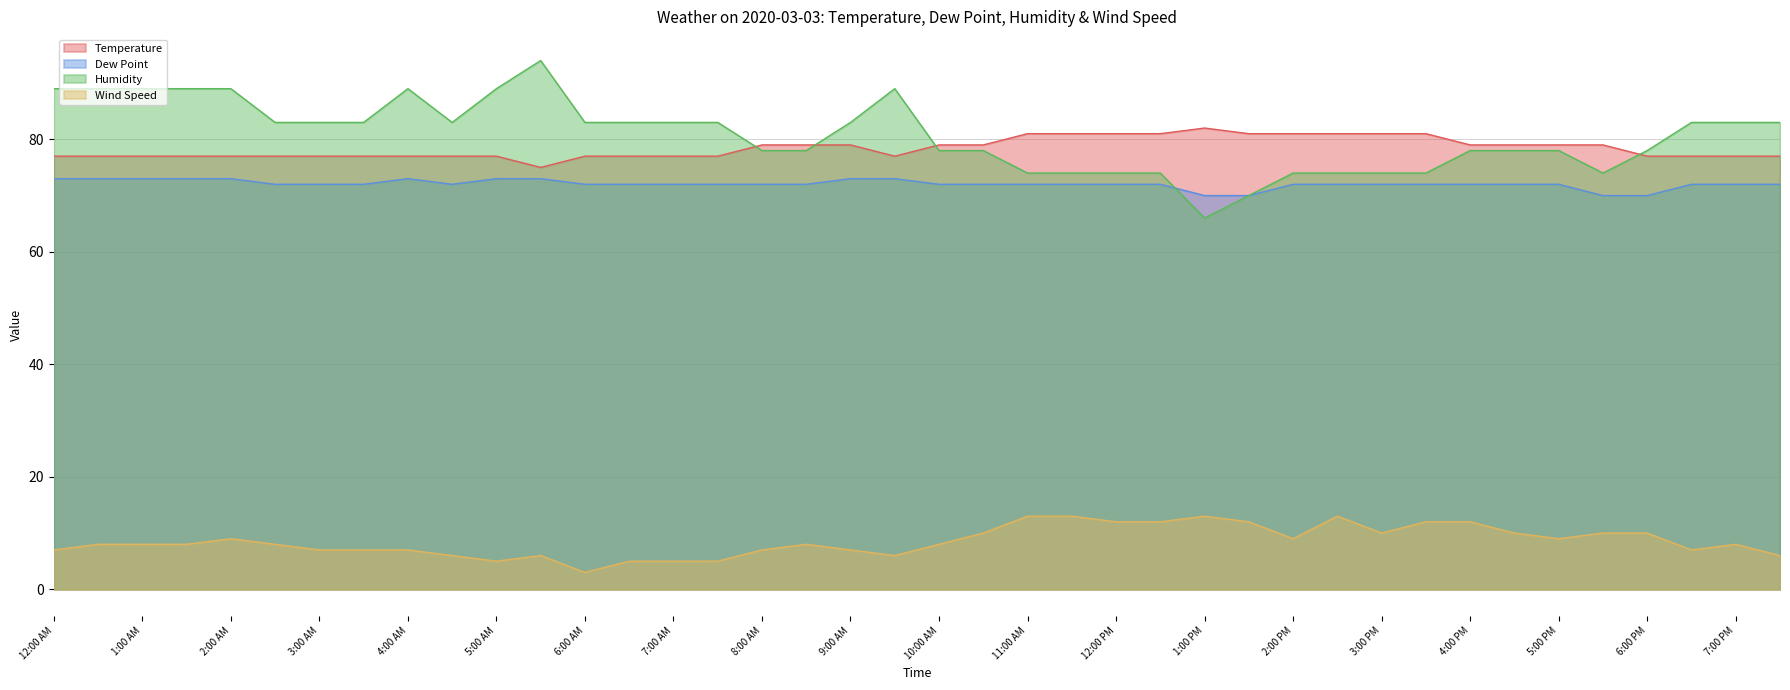

What is the sum of the Wind Speed values at 4:00 PM and 6:30 AM?

17